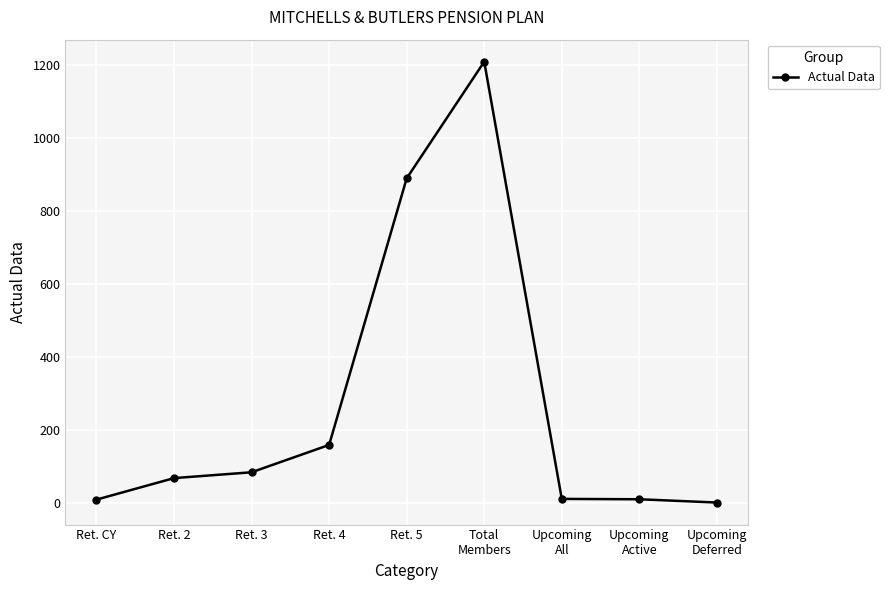

What is the value of the 4th point from the left?

159